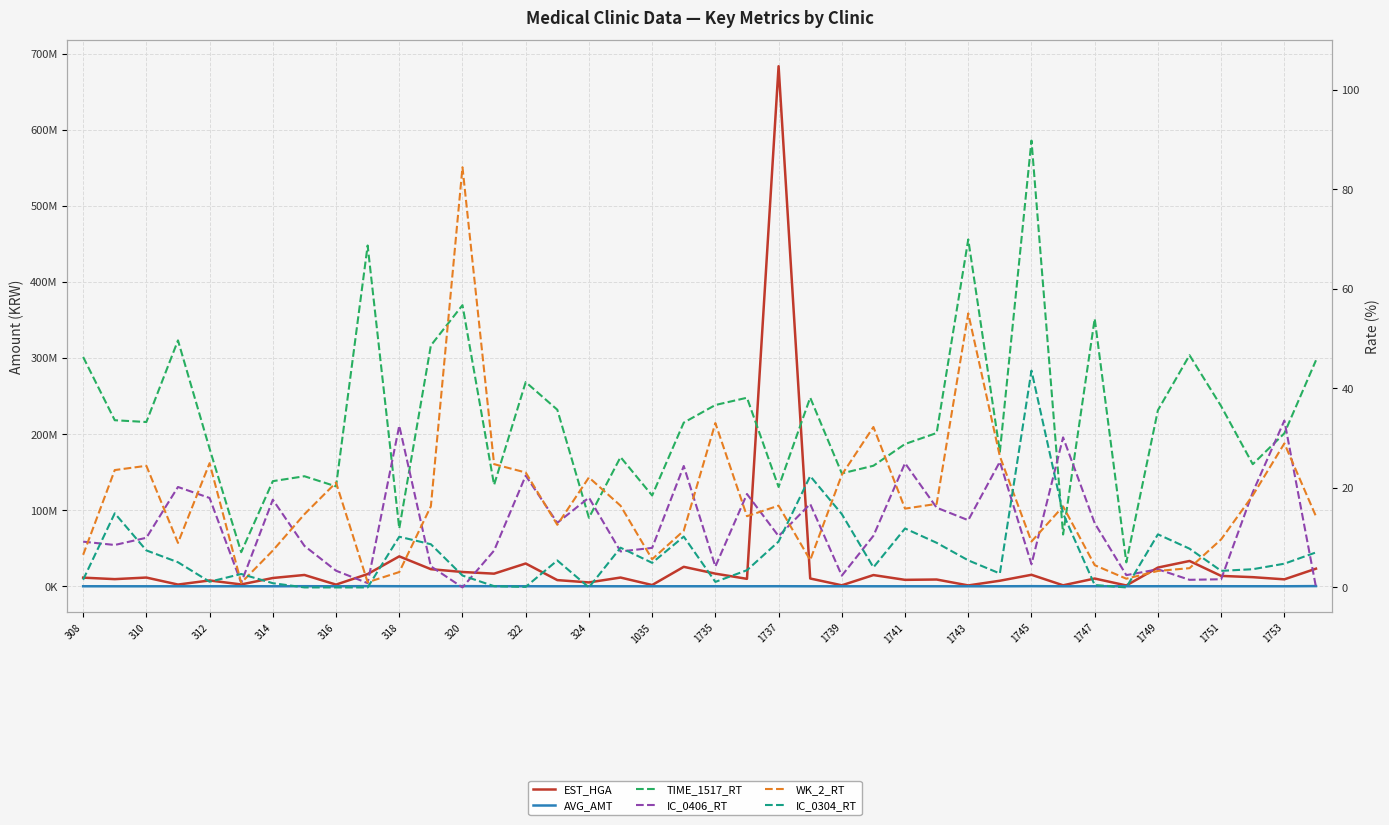

Is the value of WK_2_RT at 1753 greater than the value of AVG_AMT at 1747?

No